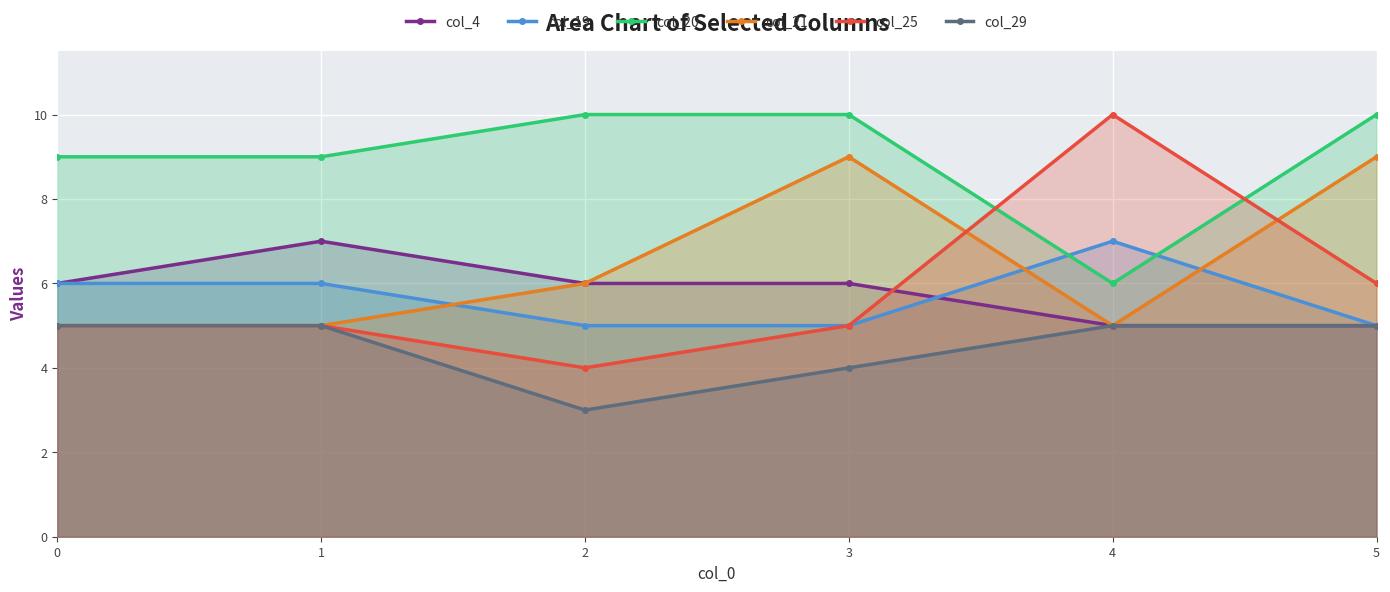

Is the value of col_29 at 4 greater than the value of col_4 at 4?

No